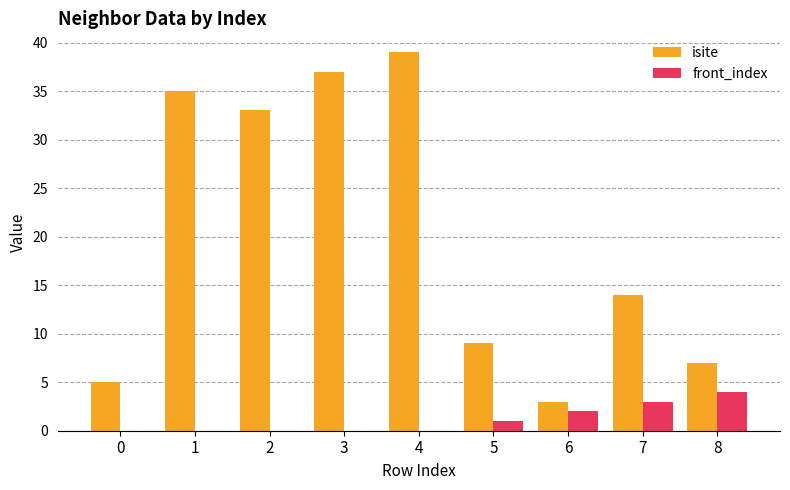

Reading left to right, what are all the values shown in this chart?

isite: 5	35	33	37	39	9	3	14	7
front_index: 0	0	0	0	0	1	2	3	4